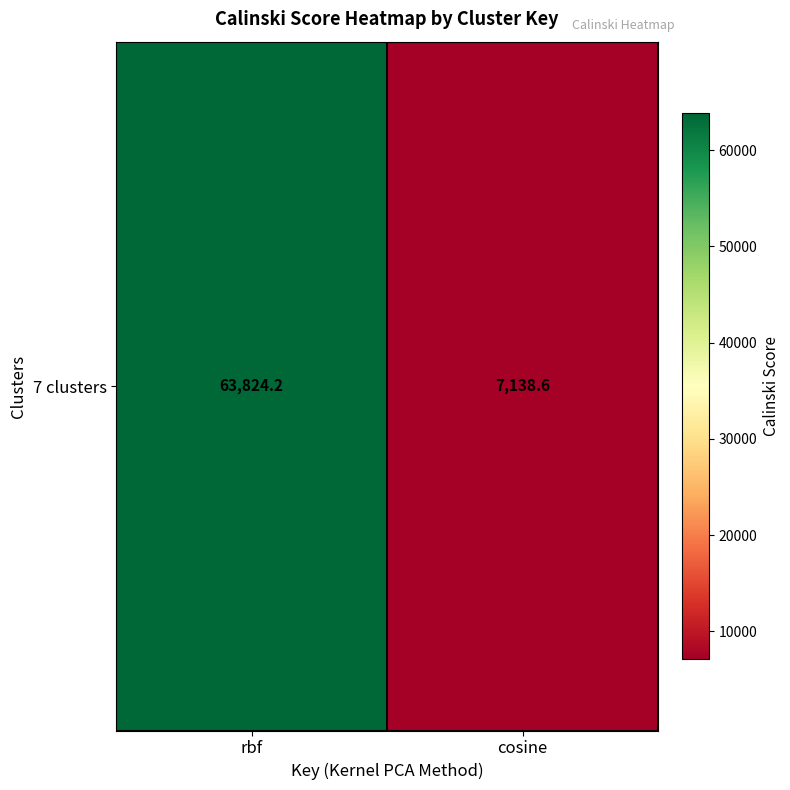

What is the difference between the values at cosine and rbf?

56685.6